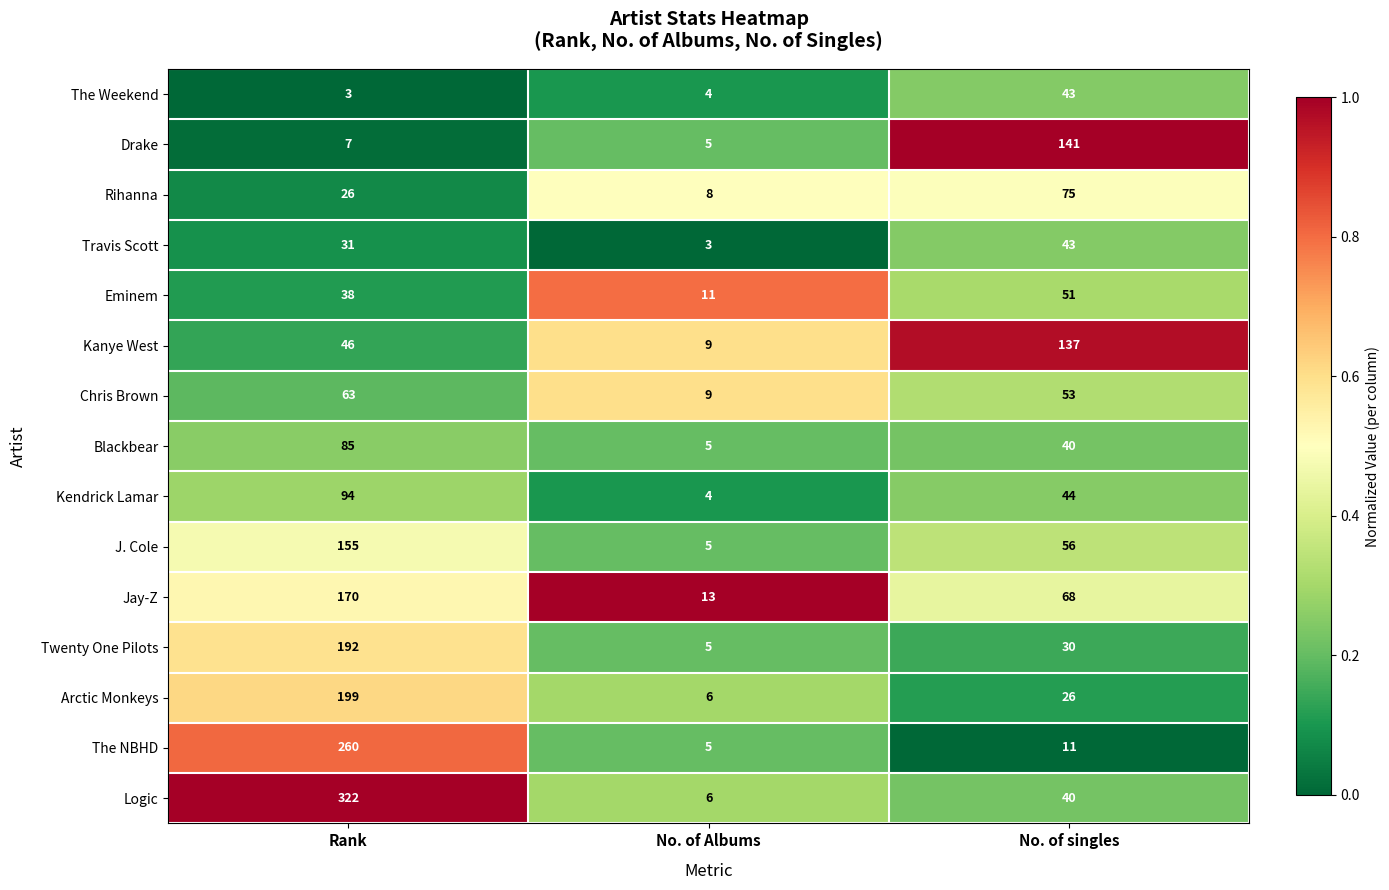

List the labels in order of The Weekend value, smallest first.

Rank, No. of Albums, No. of singles